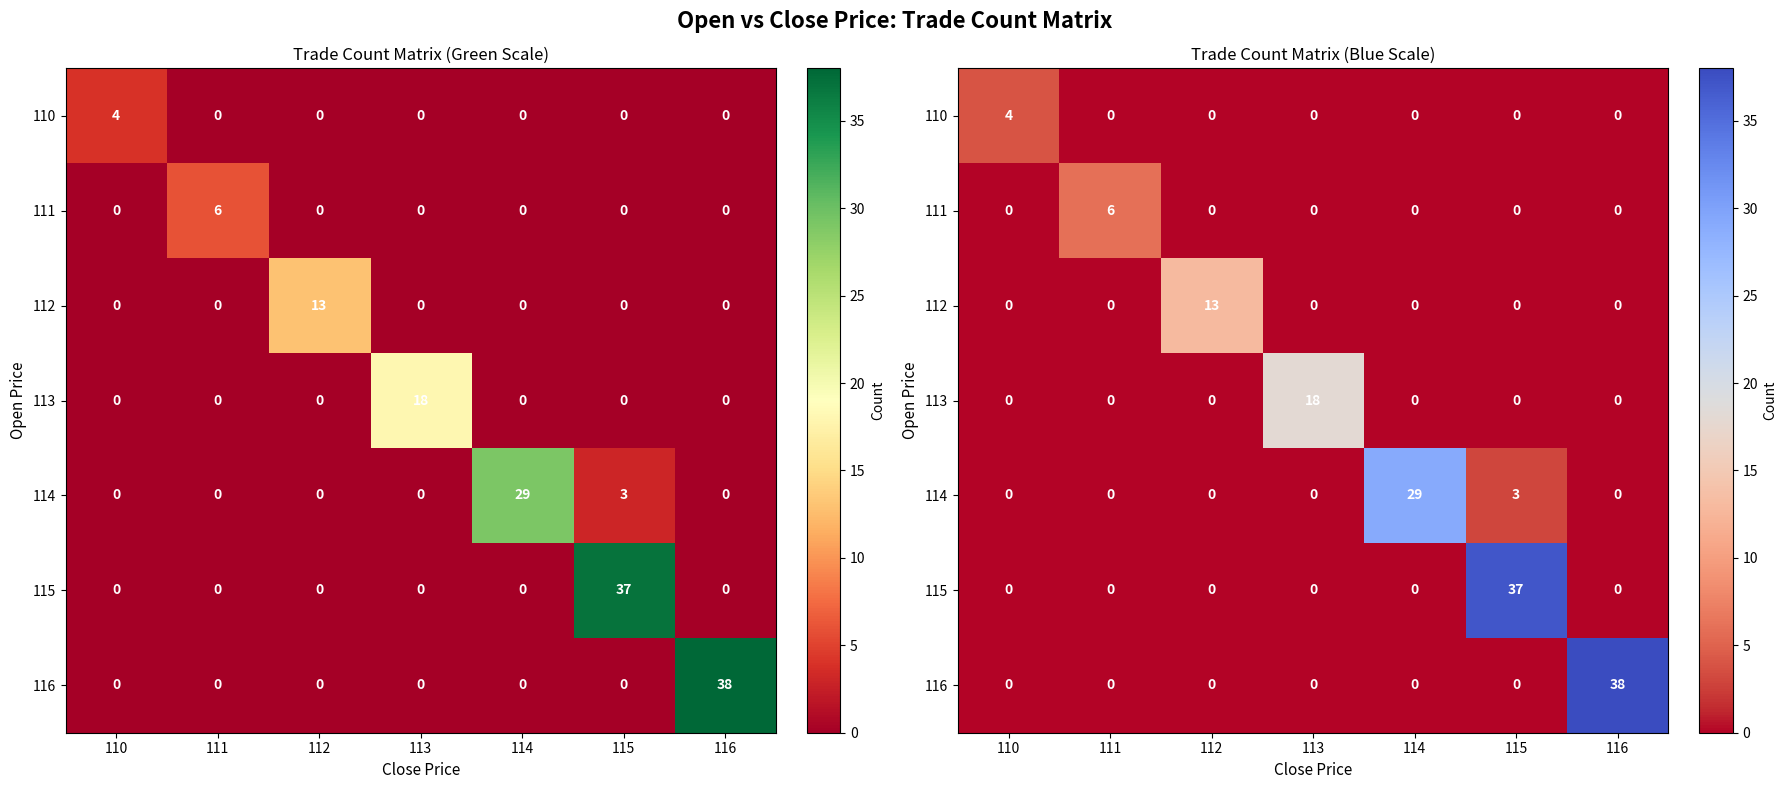

What is the total value across all series at 114?

29